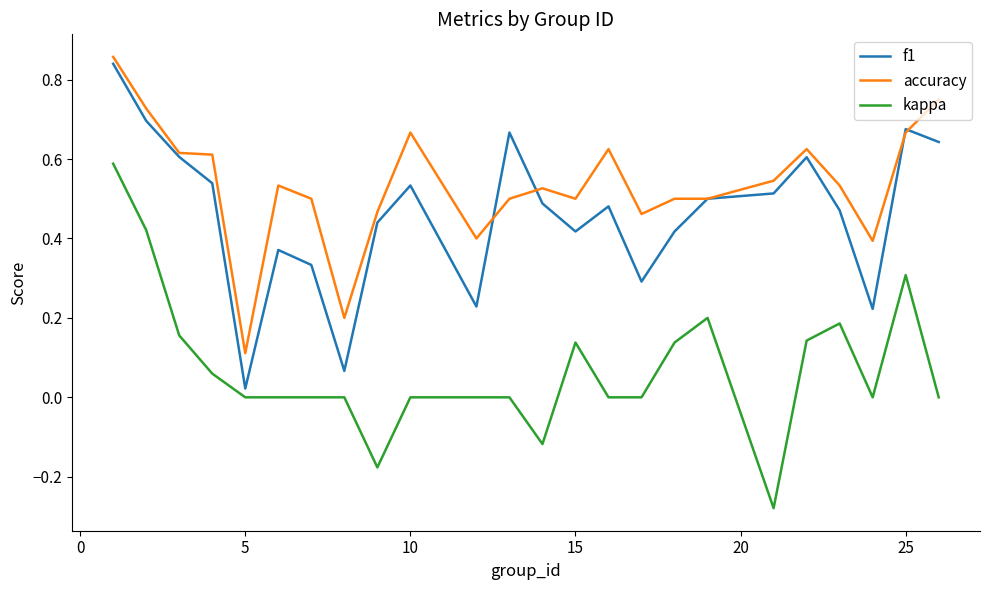

List the series in order of their overall mean, lowest first.

kappa, f1, accuracy